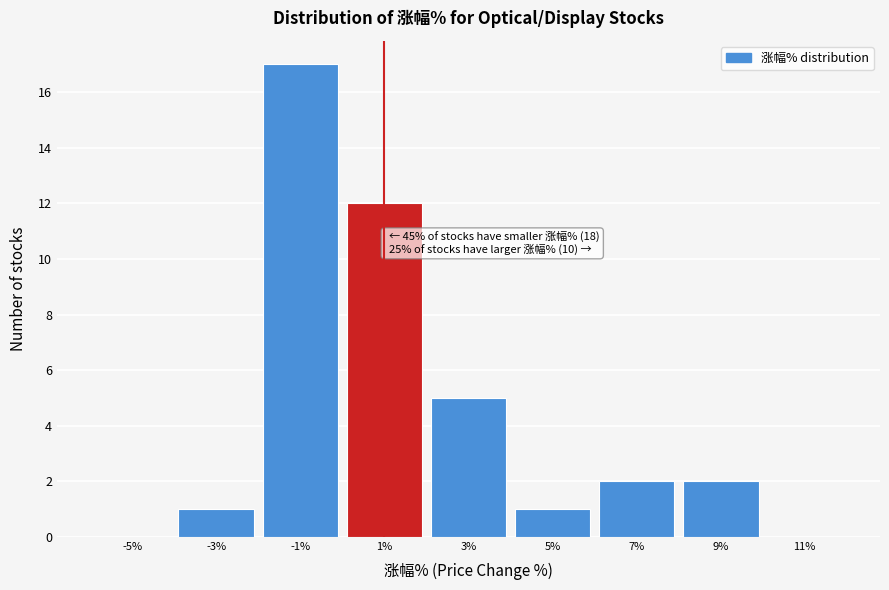

Reading right to left, list all the values displayed in this chart.

11%=0	9%=2	7%=2	5%=1	3%=5	1%=12	-1%=17	-3%=1	-5%=0